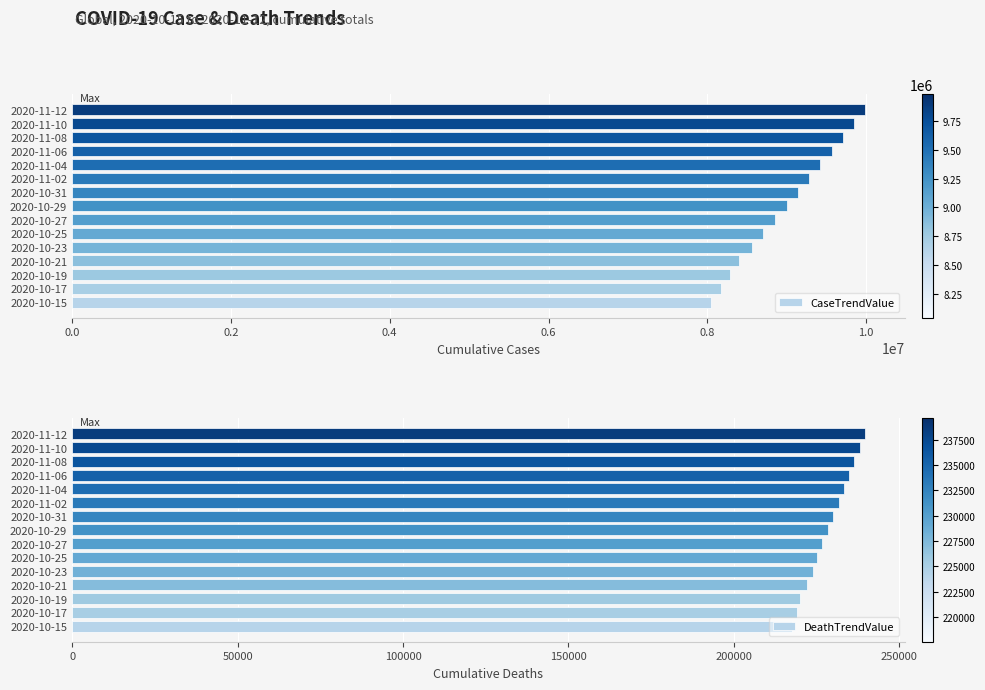

What is the difference between the CaseTrendValue values at 2020-10-23 and 2020-10-29?

439319